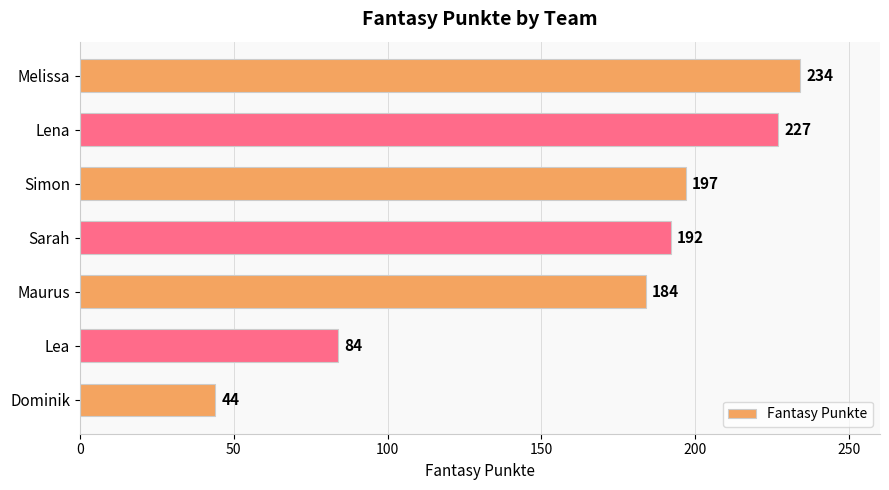

List the labels in order of value, largest first.

Melissa, Lena, Simon, Sarah, Maurus, Lea, Dominik